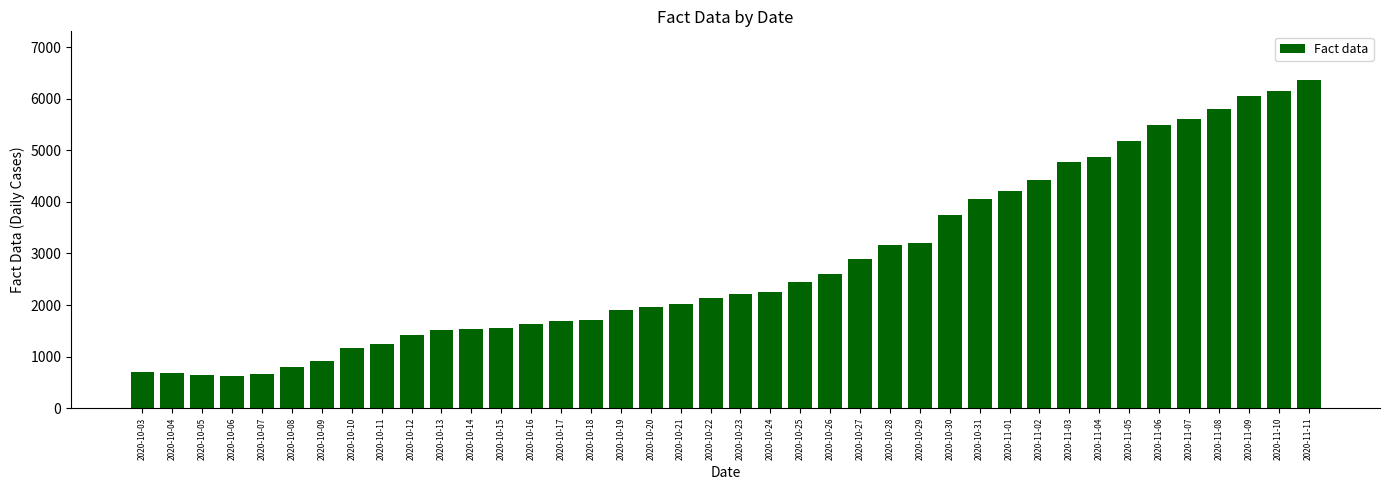

What is the ratio of the value at 2020-11-10 to the value at 2020-11-03?

1.3